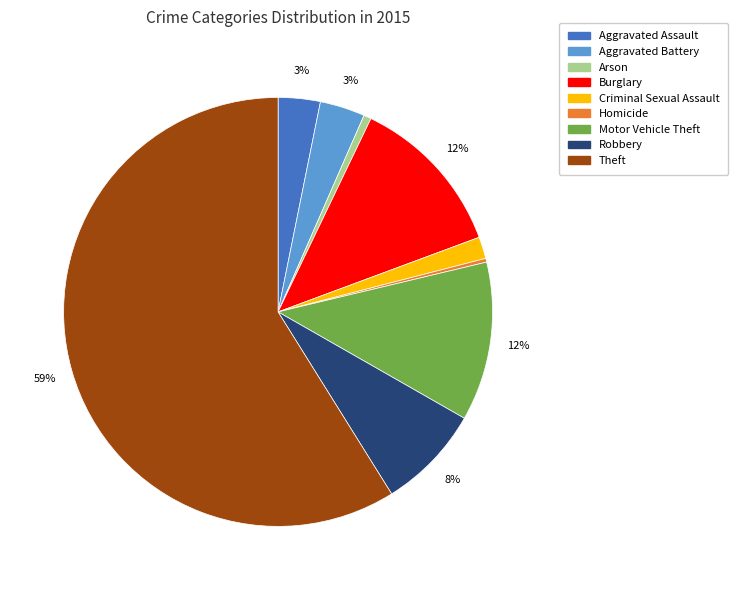

Which slice is the largest?

Theft